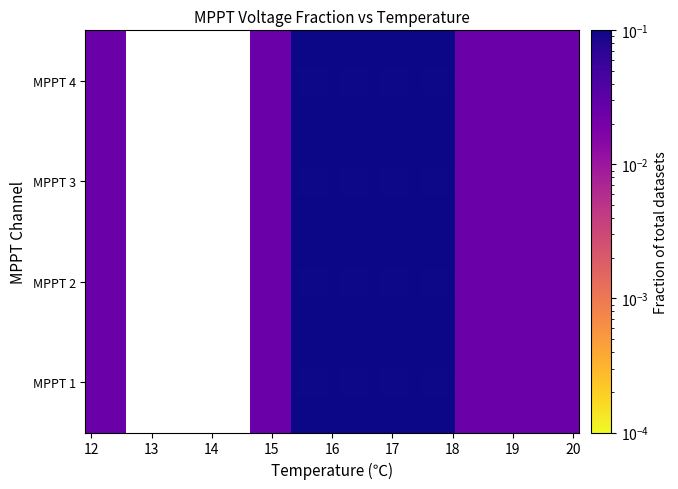

Count the number of data series in this chart.

4